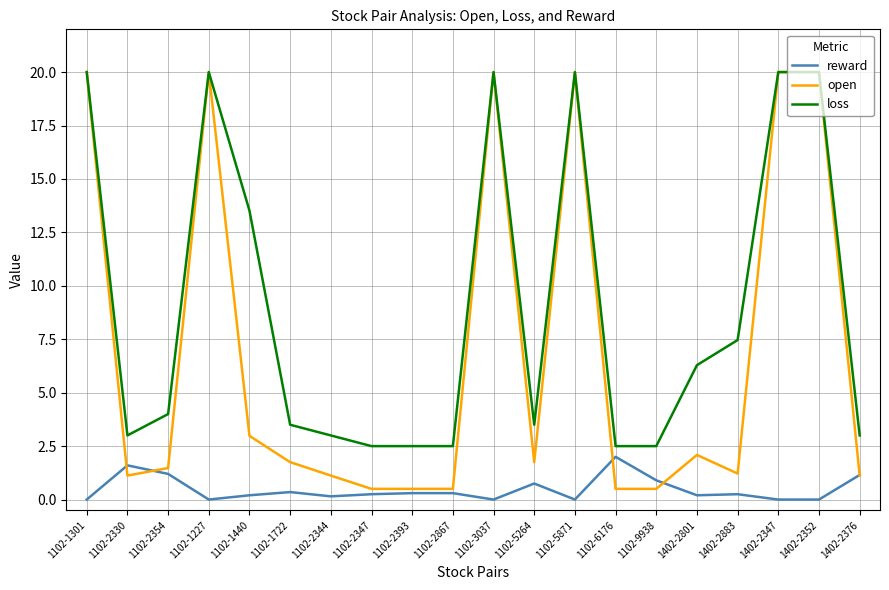

What is the total value across all series at 1402-2376?

5.3